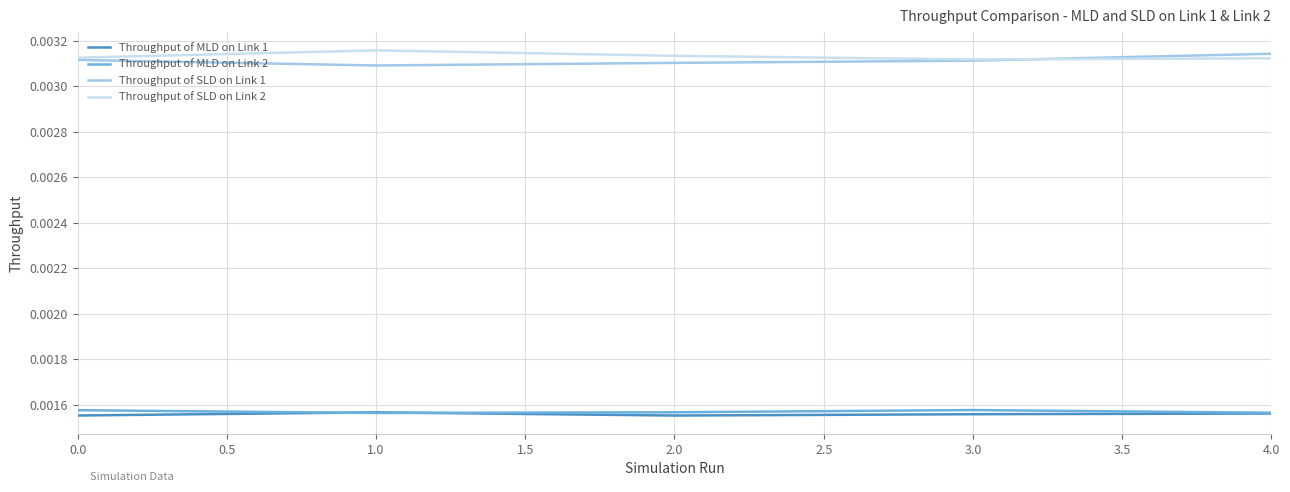

True or false: Throughput of SLD on Link 1 and Throughput of MLD on Link 1 intersect in this chart.

False